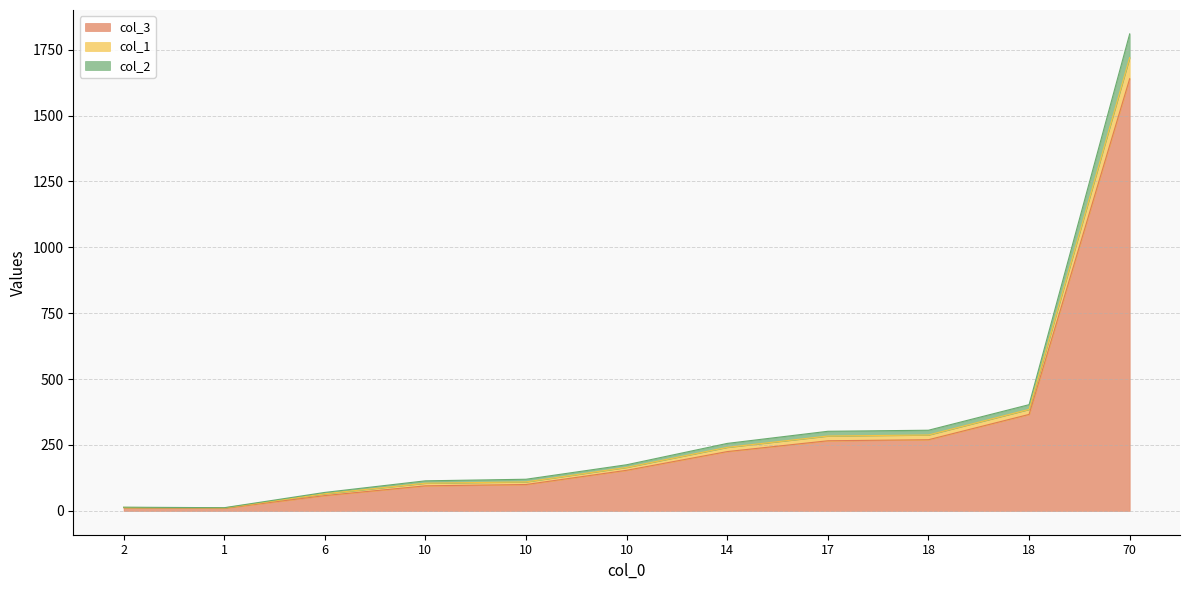

Does the chart have visible grid lines?

Yes